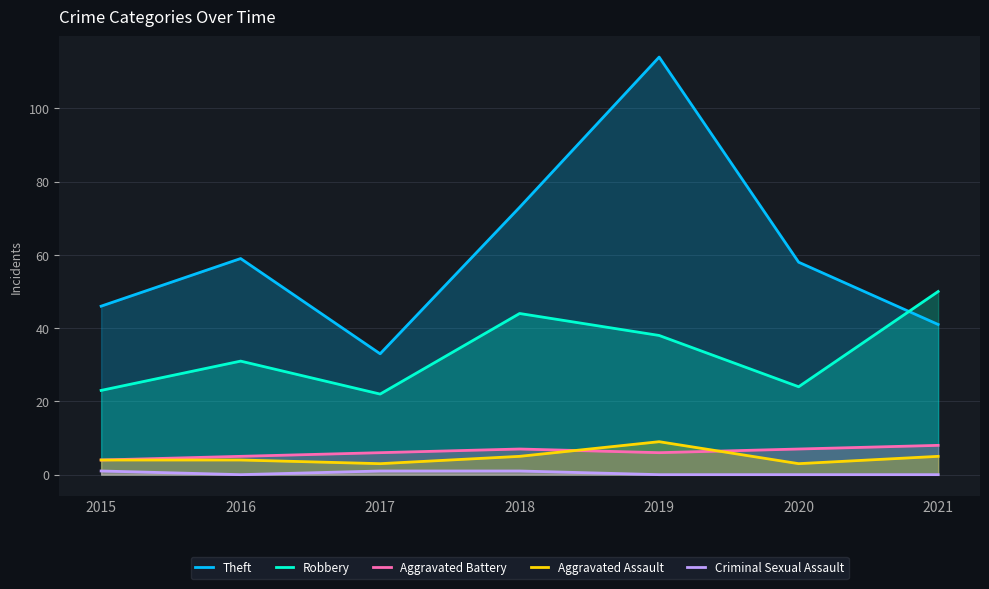

What is the difference between the second highest and second lowest values in the Robbery series?

21